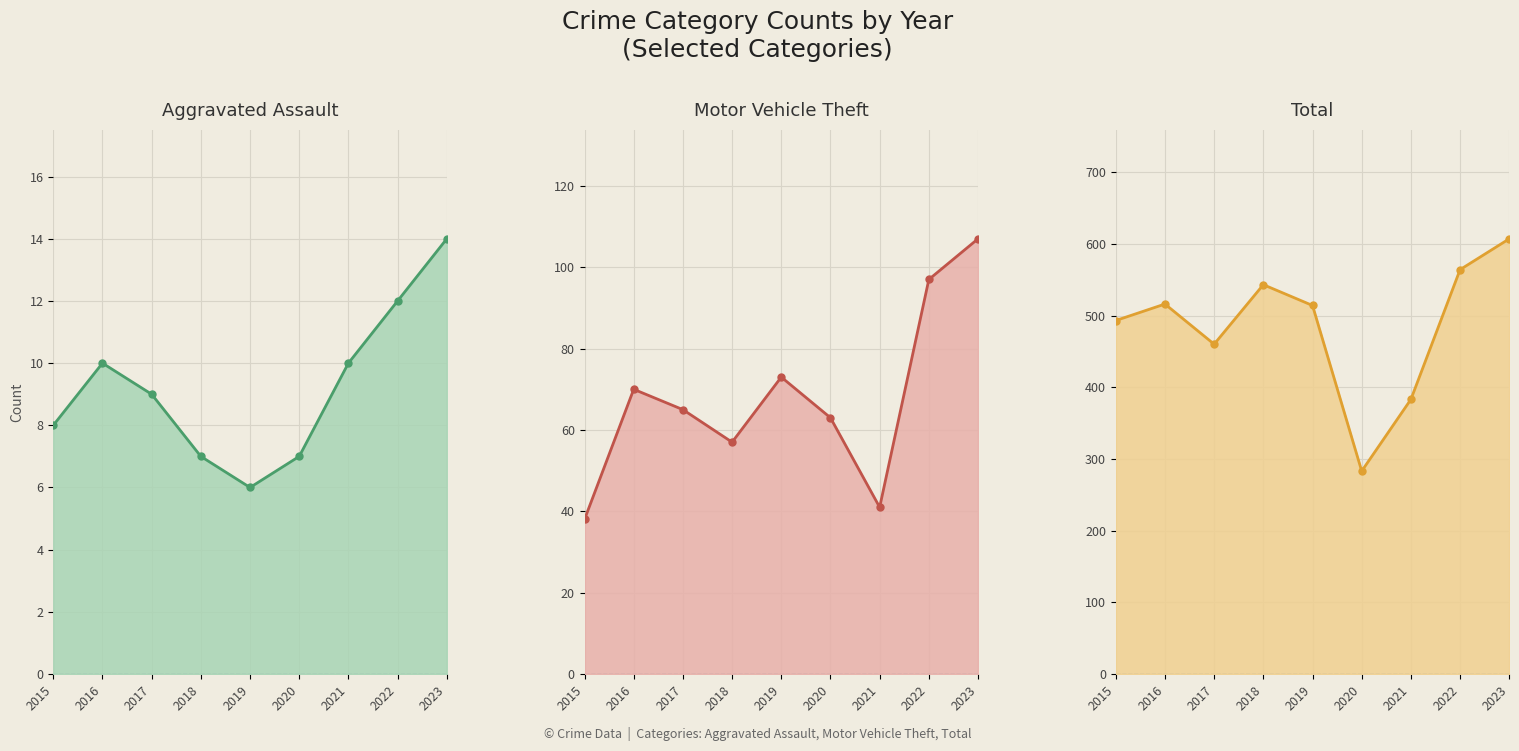

Is it true that Motor Vehicle Theft (line) equals 107 at 2023?

True